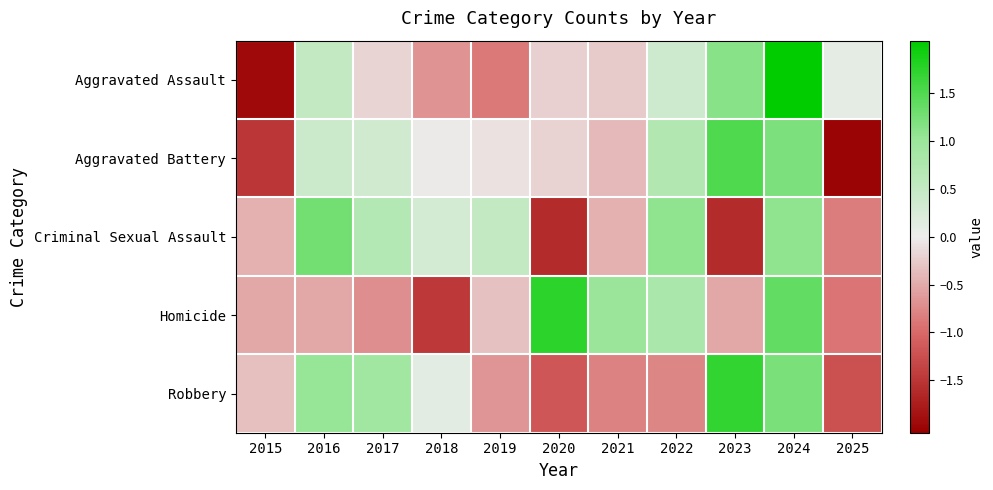

How many categories are shown in the chart?

11